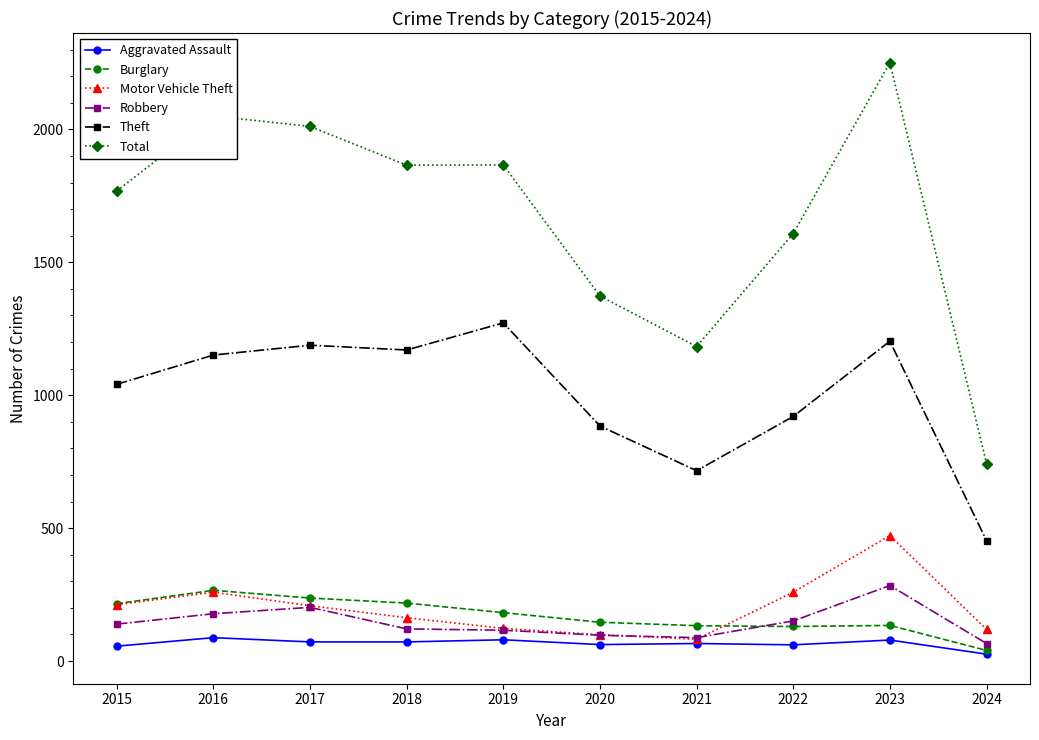

True or false: Total and Motor Vehicle Theft cross at least once.

False